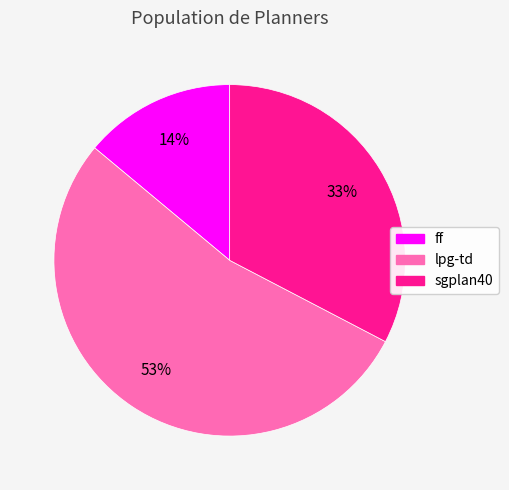

To the nearest percent, what is the combined percentage of sgplan40 and ff?

47%